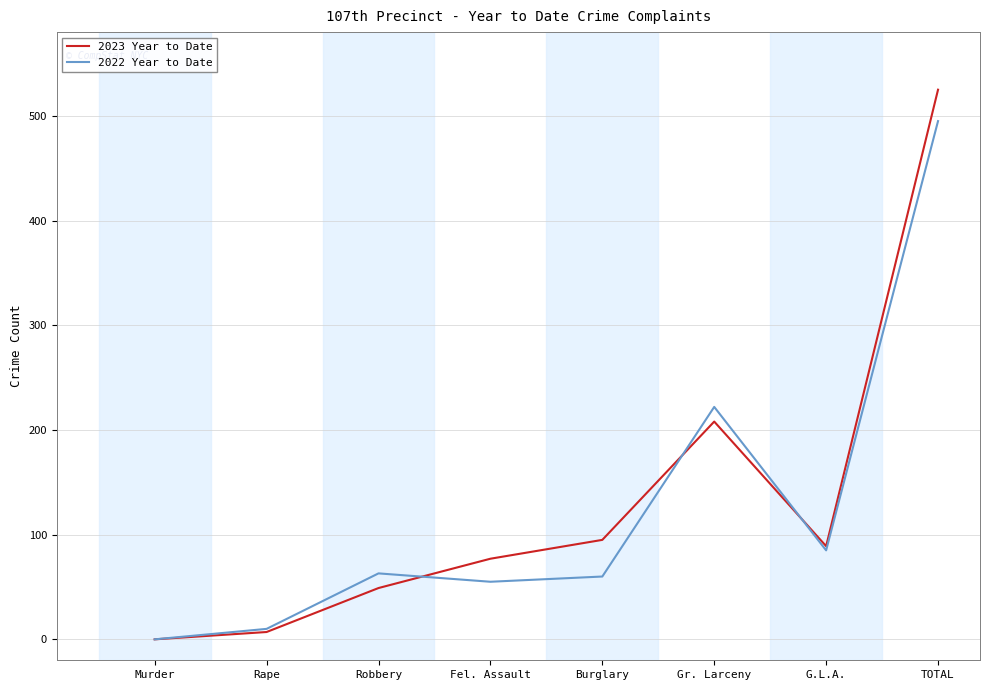

What is the difference between the highest and lowest values at Burglary?

35